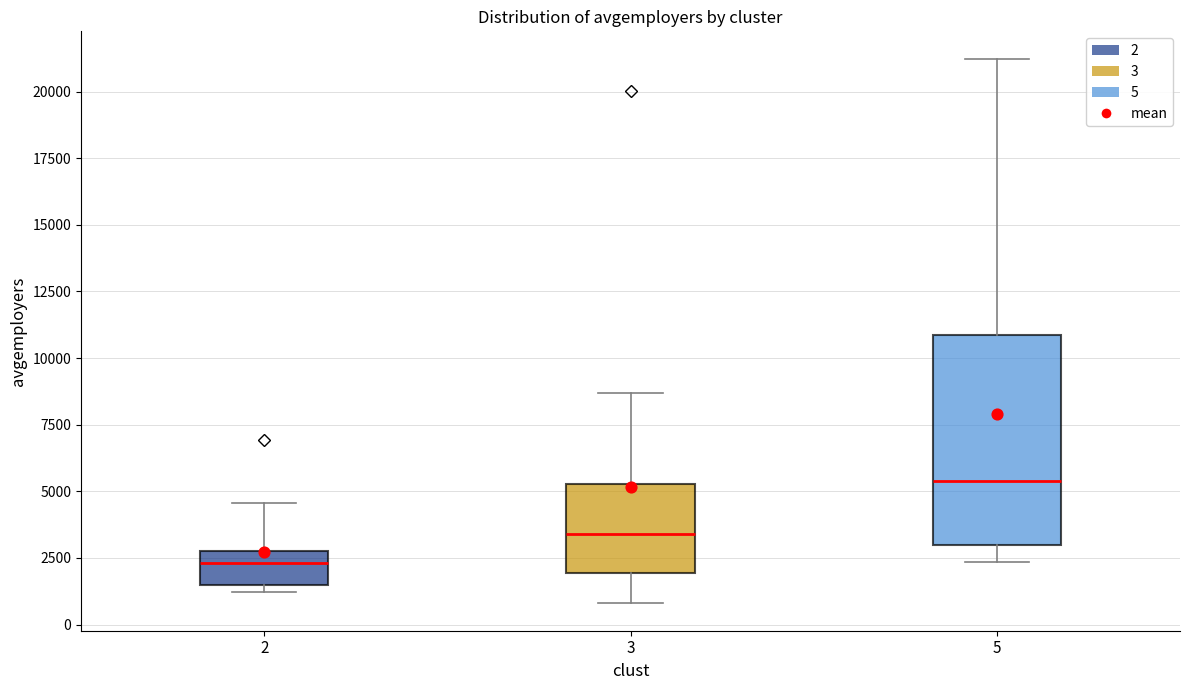

Reading left to right, read every box against the y-axis: the position of its median line, the range the box covers, and the ends of its whiskers. The values are not printed on the chart, so give them approximately, as read against the axis.

2: median 2500, box 1500 to 3000, whiskers 1000 to 4500
3: median 3500, box 2000 to 5500, whiskers 1000 to 8500
5: median 5500, box 3000 to 11000, whiskers 2500 to 21000